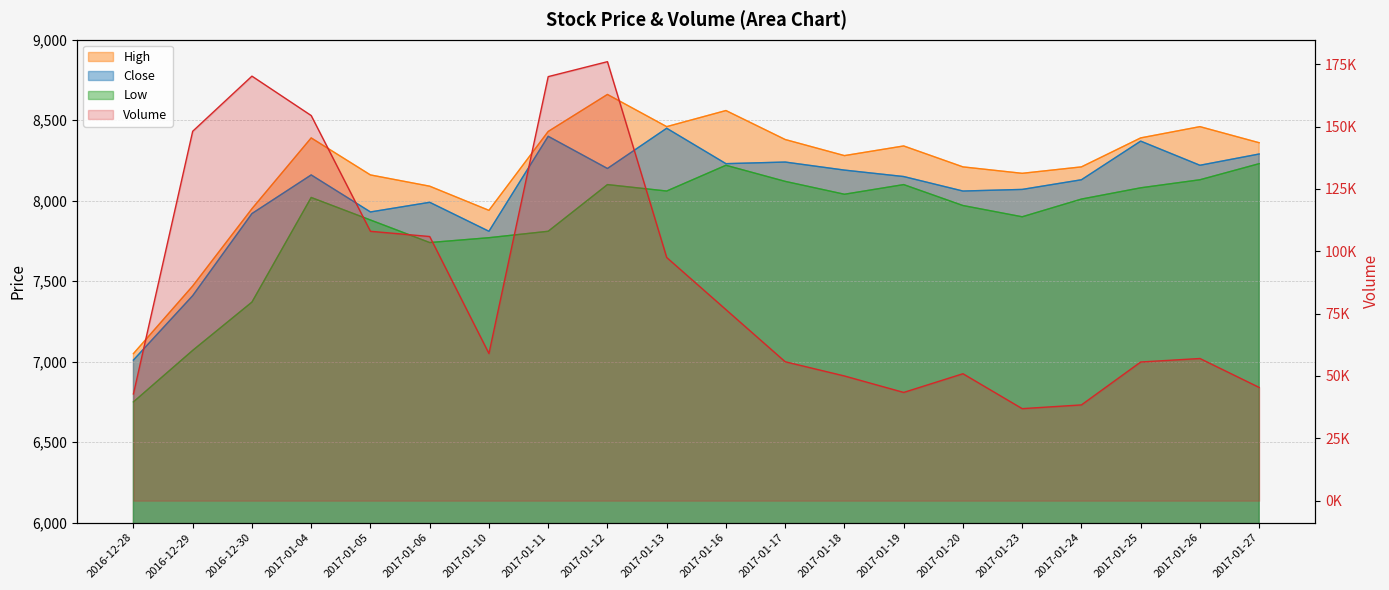

Where is High nearest to the value 7855?

2017-01-10